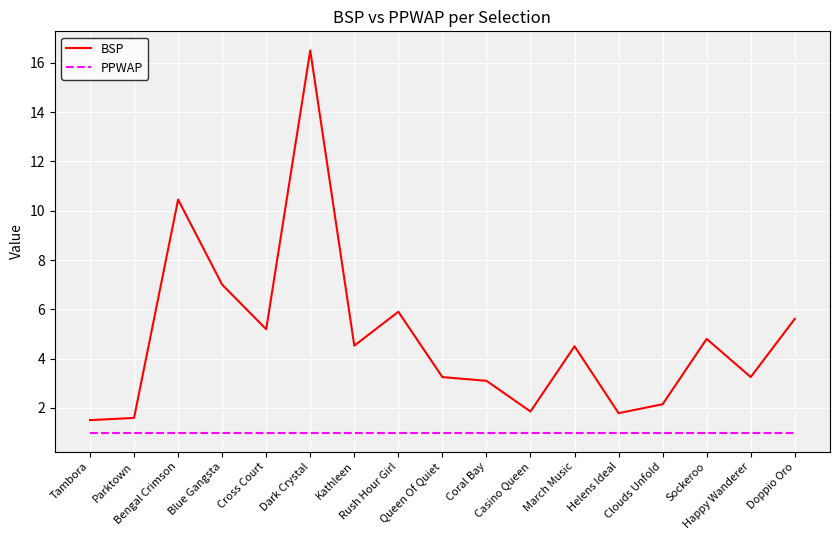

Which series has the widest spread of values?

BSP